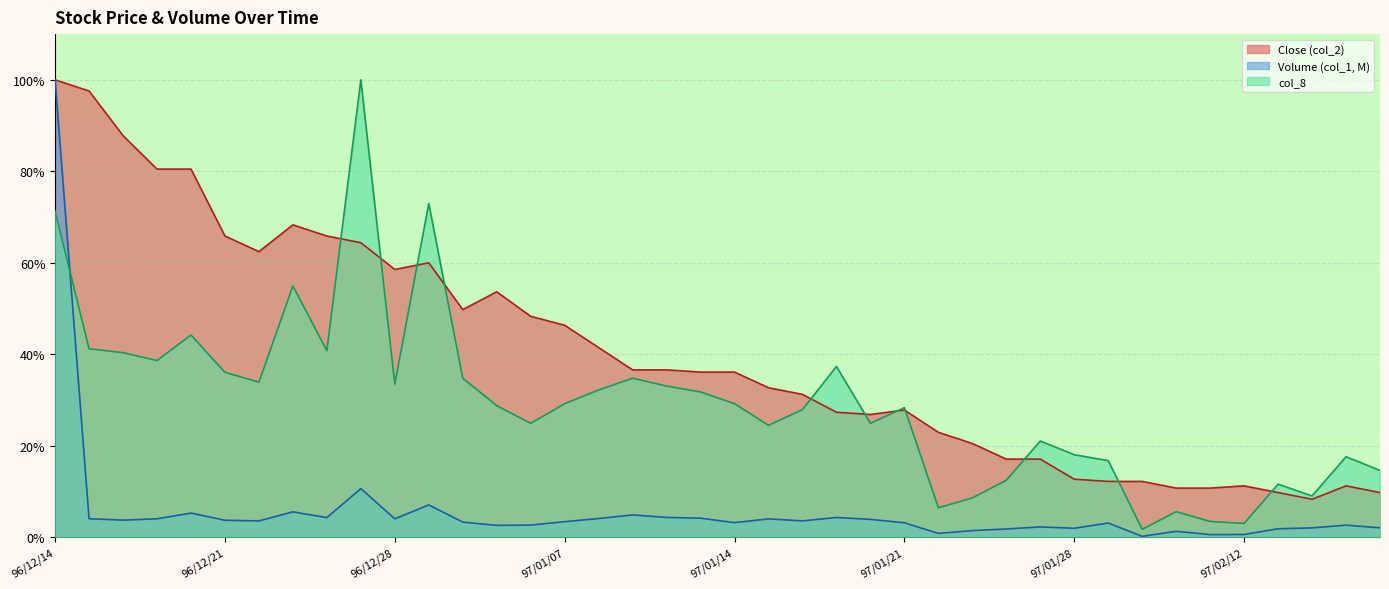

What is the sum of all Close (col_2) values?

16.1